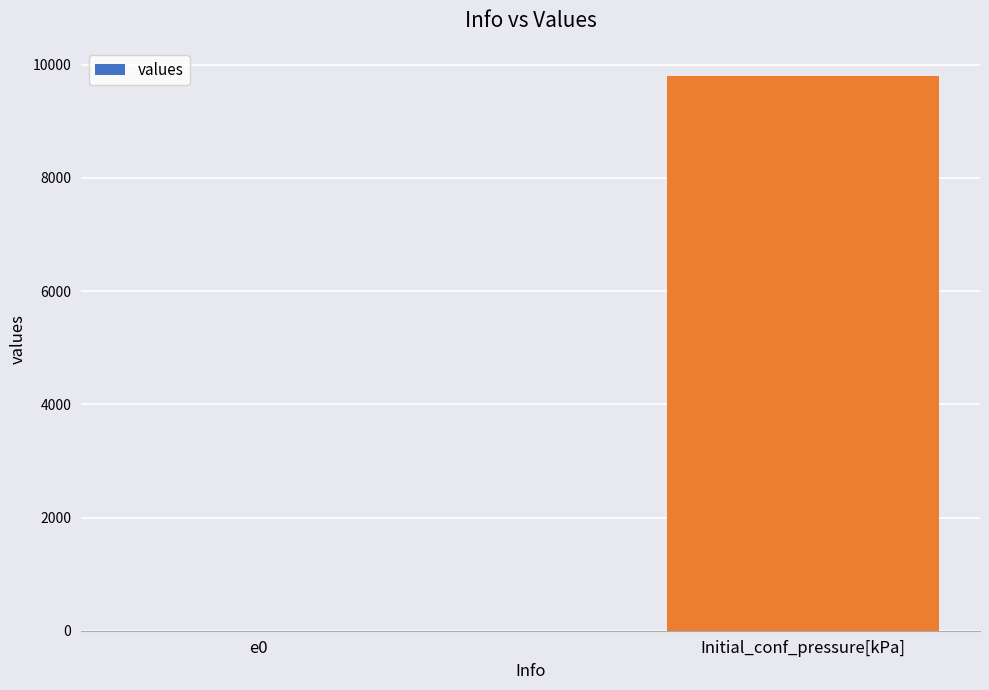

What is the sum of all values?

9807.6